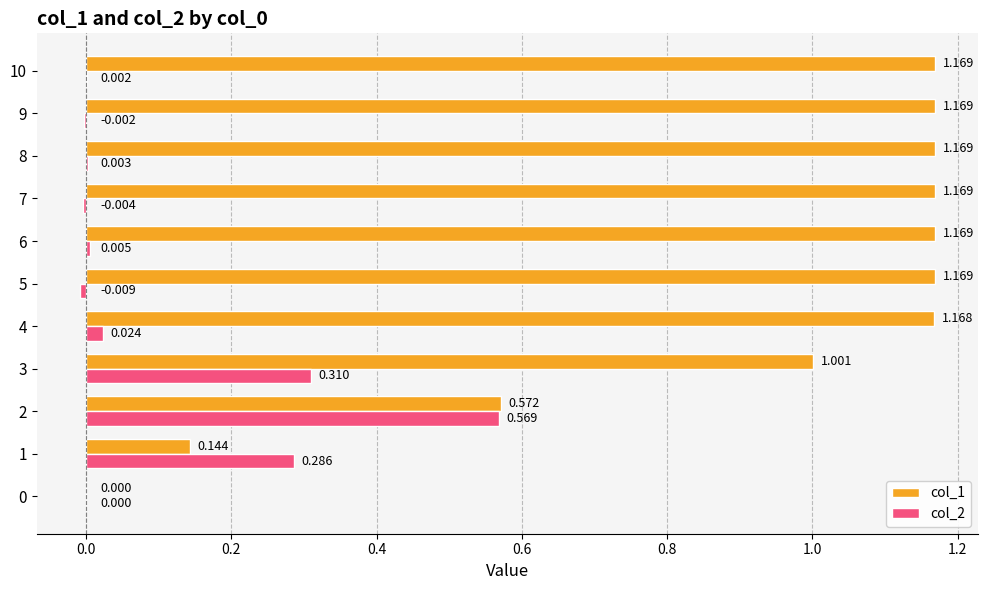

How many distinct data groups are displayed?

2